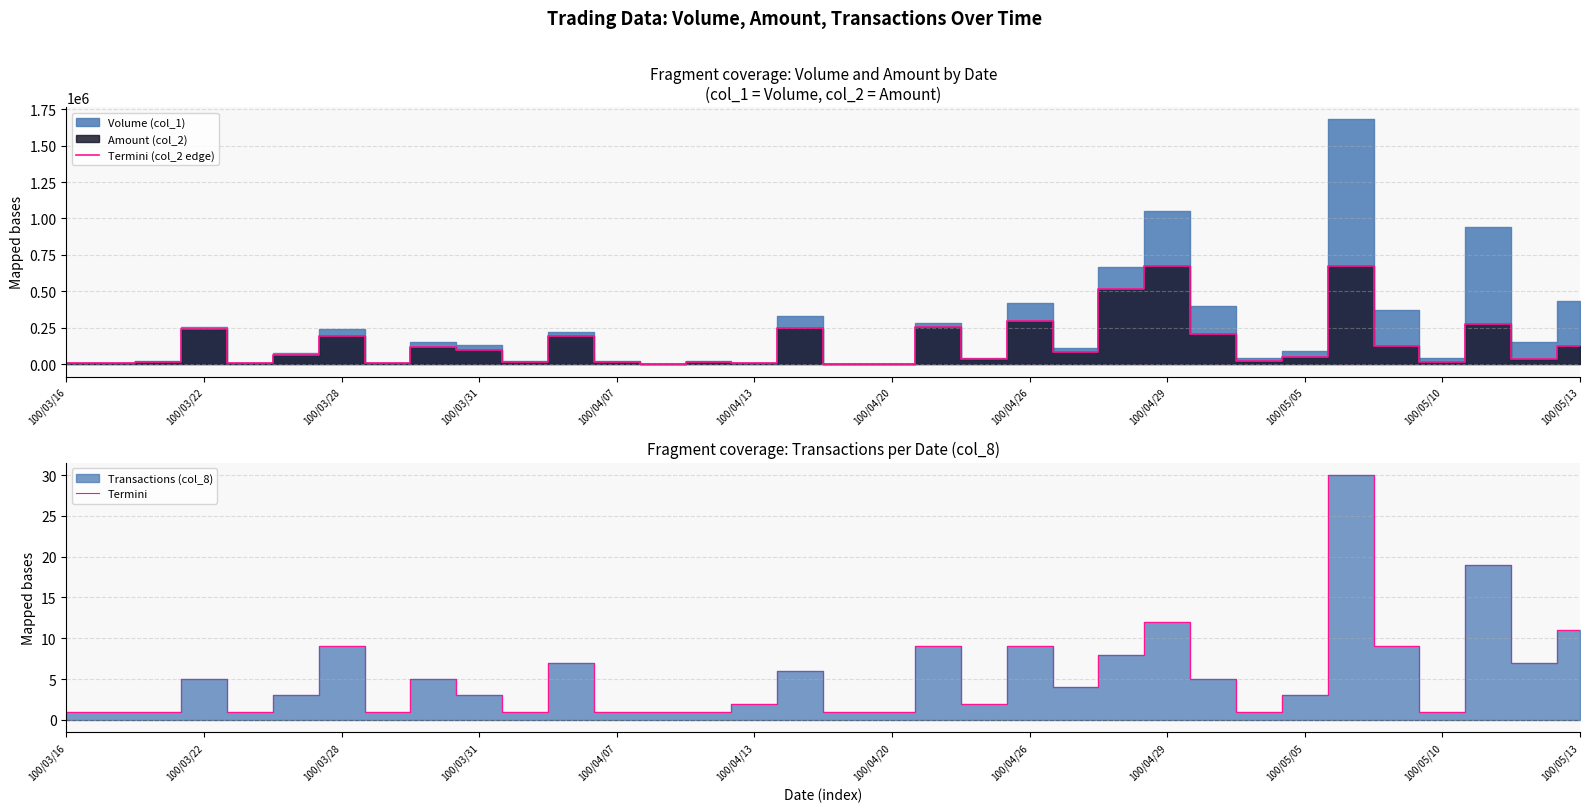

True or false: Termini and Termini (col_2 edge) intersect in this chart.

False